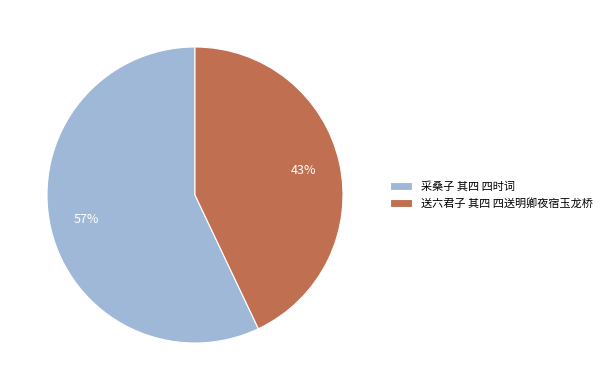

Count the number of slices in the pie.

2